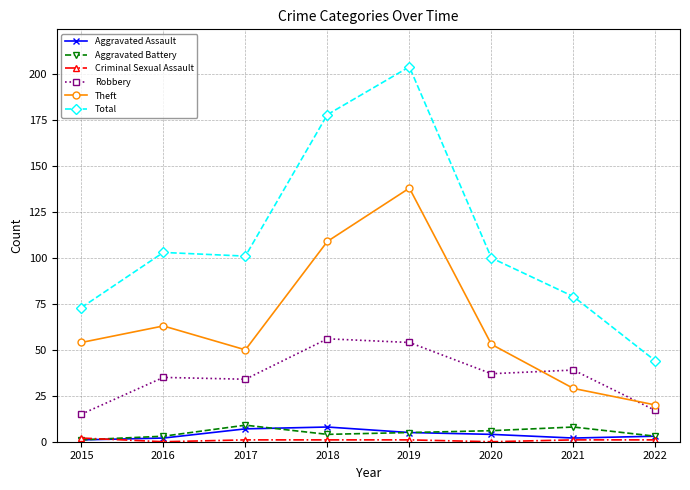

Where is the first local maximum for Aggravated Battery?

2017